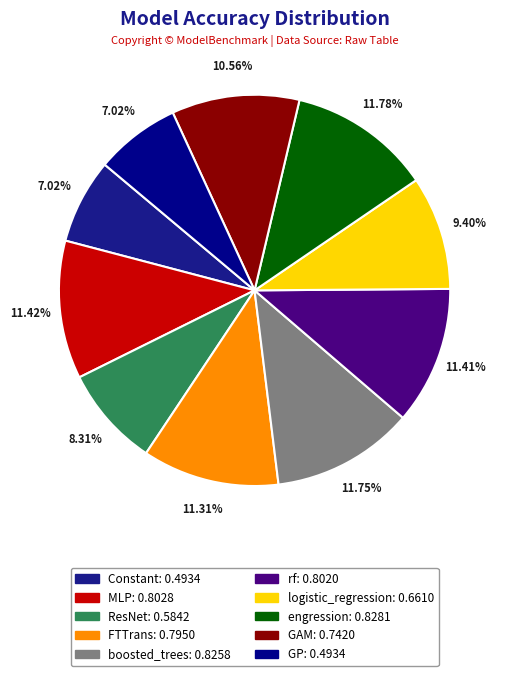

What is the change in value from engression to GAM?

-0.1